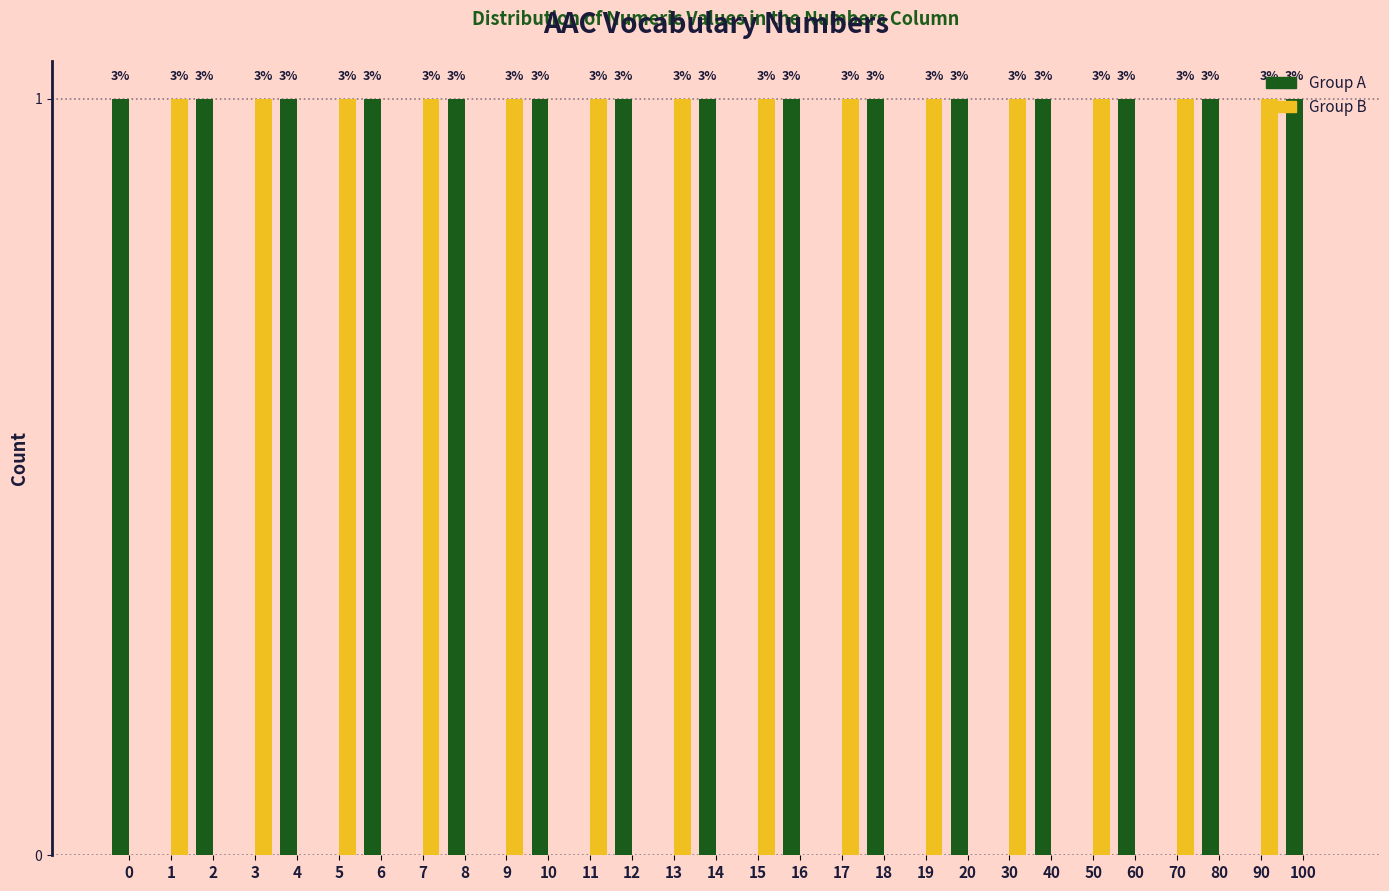

Does the chart contain stacked bars?

No